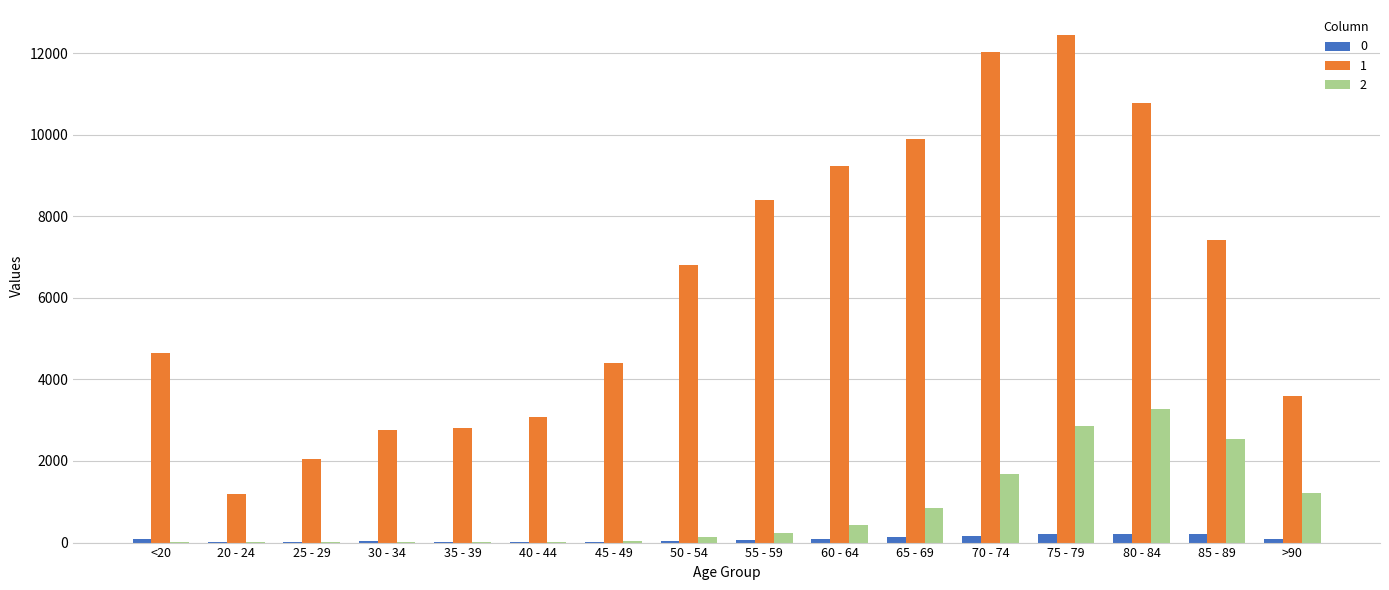

Count the number of categories in the chart.

16